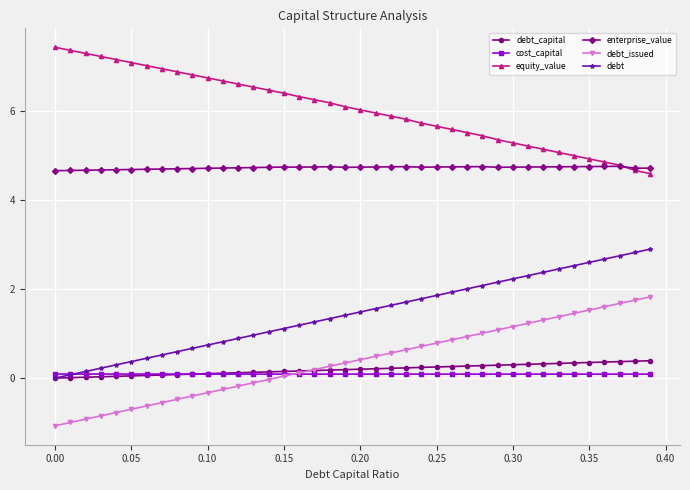

What is the sum of all equity_value values?

241.7